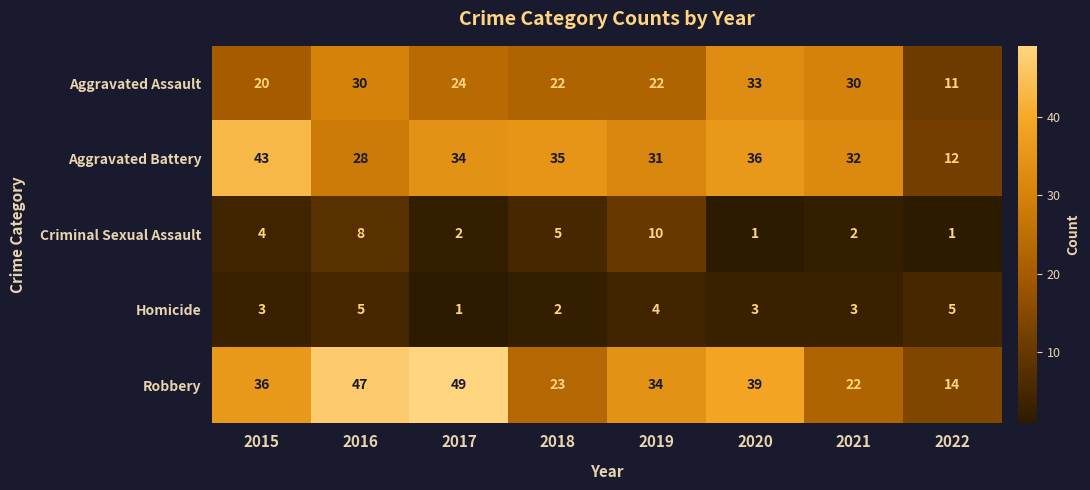

What is the difference between the maximum and minimum values in the Criminal Sexual Assault series?

9